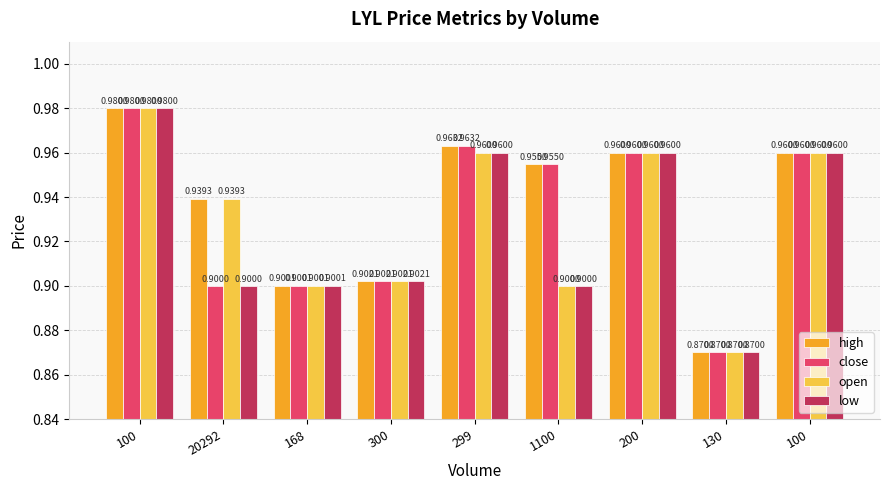

Does the chart contain any negative values?

No